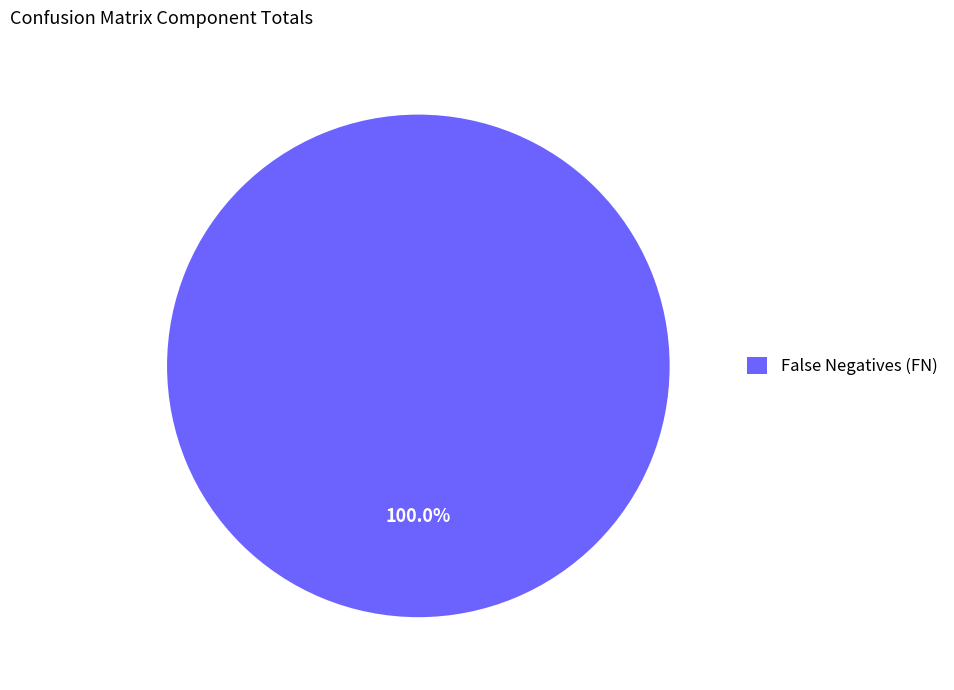

How many segments does this pie chart have?

1